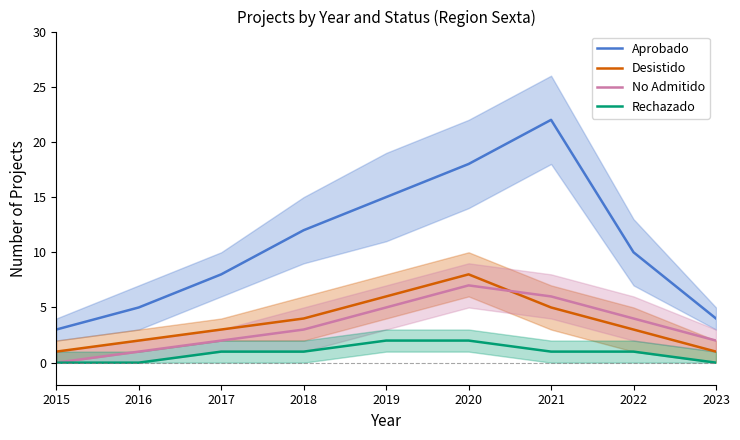

List the labels in order of Aprobado value, largest first.

2021, 2020, 2019, 2018, 2022, 2017, 2016, 2023, 2015